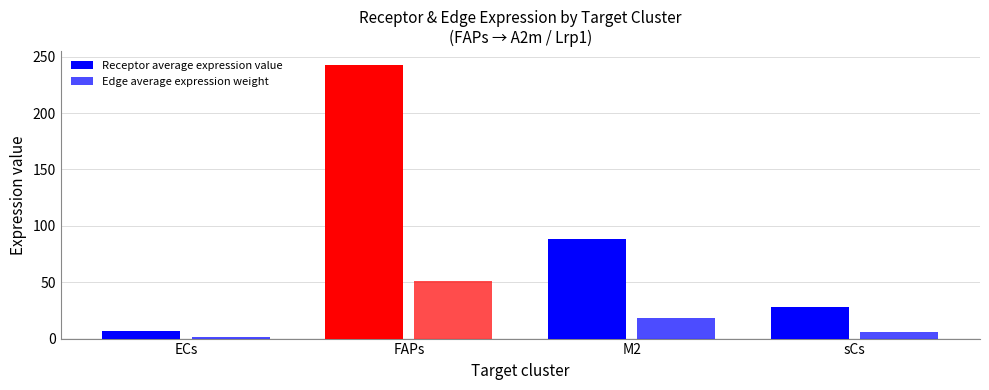

What is the smallest value displayed?

1.4